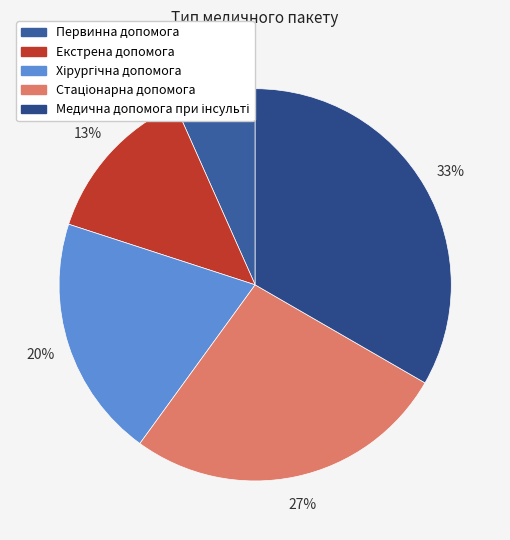

To the nearest percent, what portion does Первинна допомога represent?

7%